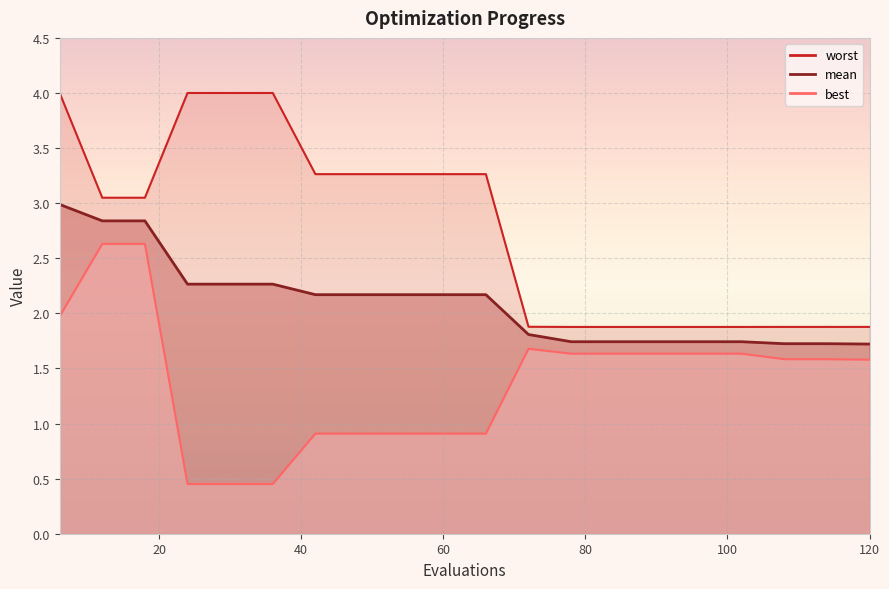

True or false: mean has a value of 1.3 at 42.

False